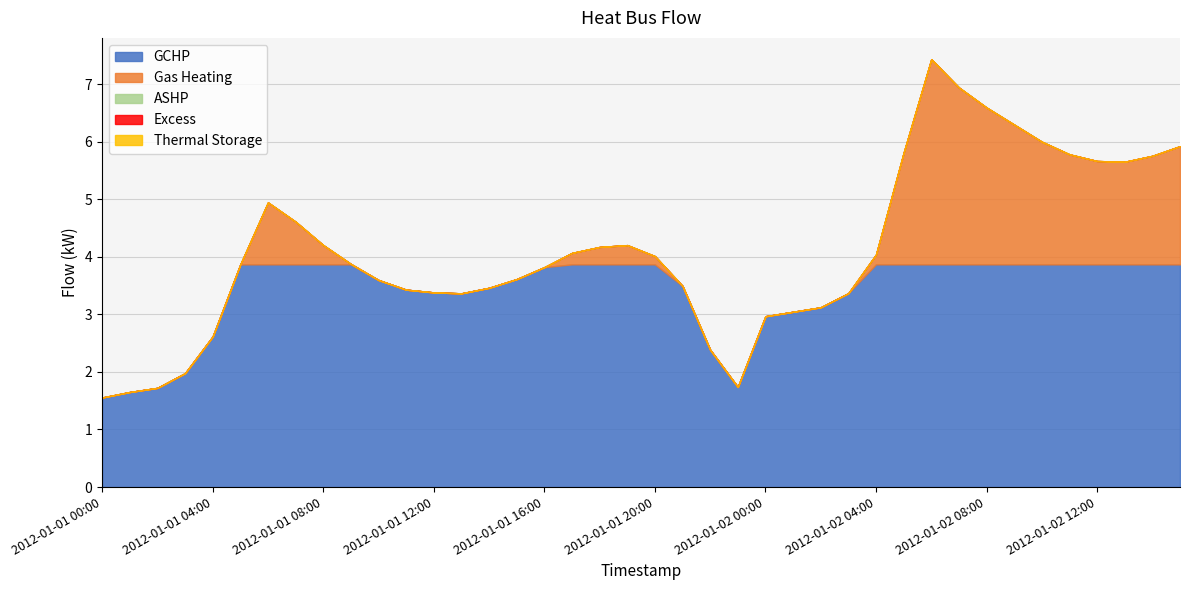

Does the chart have visible grid lines?

Yes